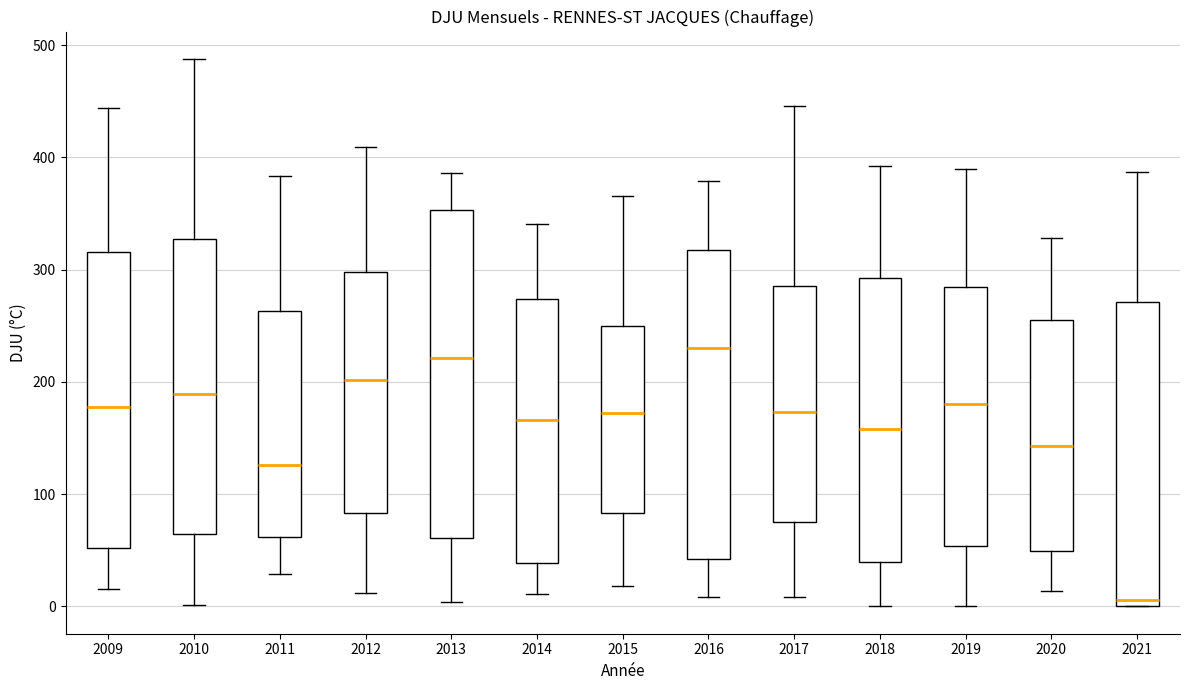

Which box is the tallest, from its lower edge to its upper edge?

2013